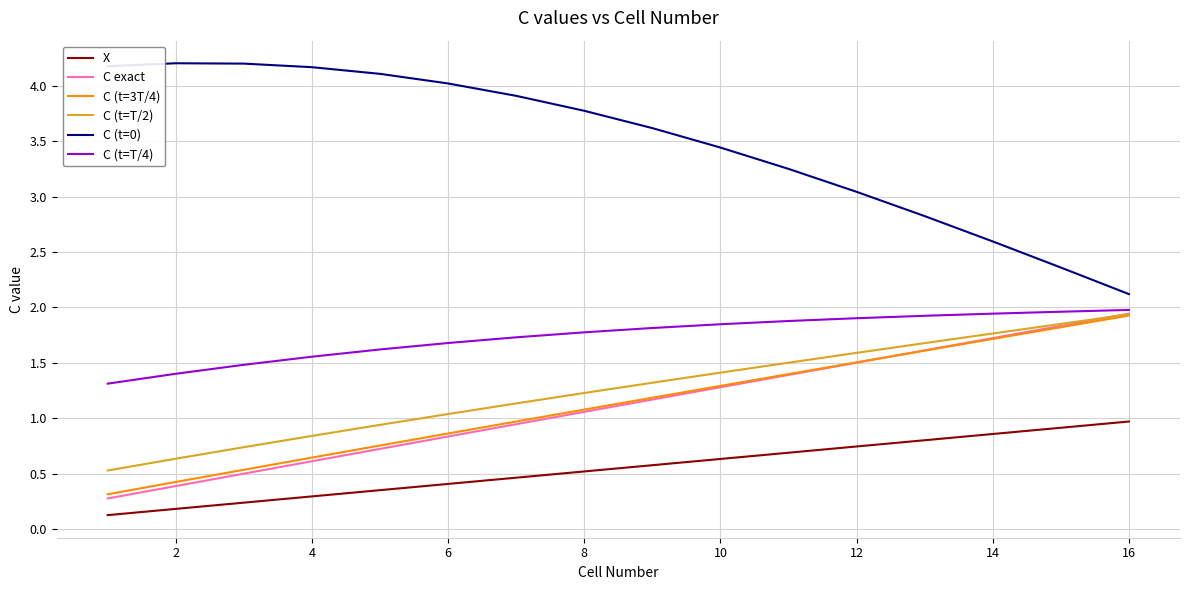

True or false: C exact and X cross at least once.

False